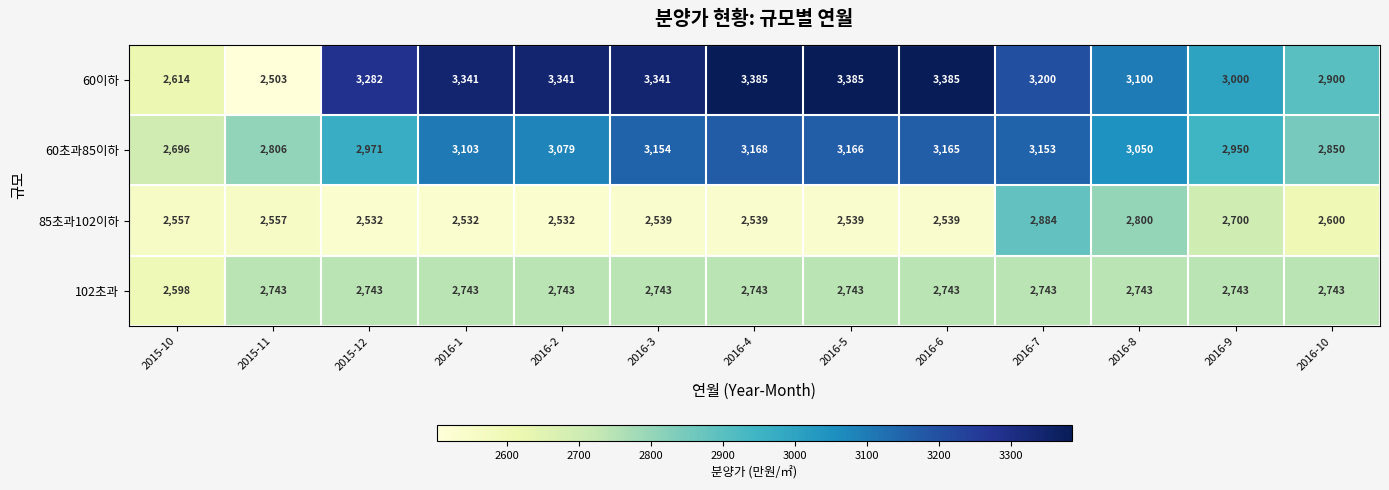

What is the approximate value of 60이하 at 2016-7, to the nearest 50?

3200